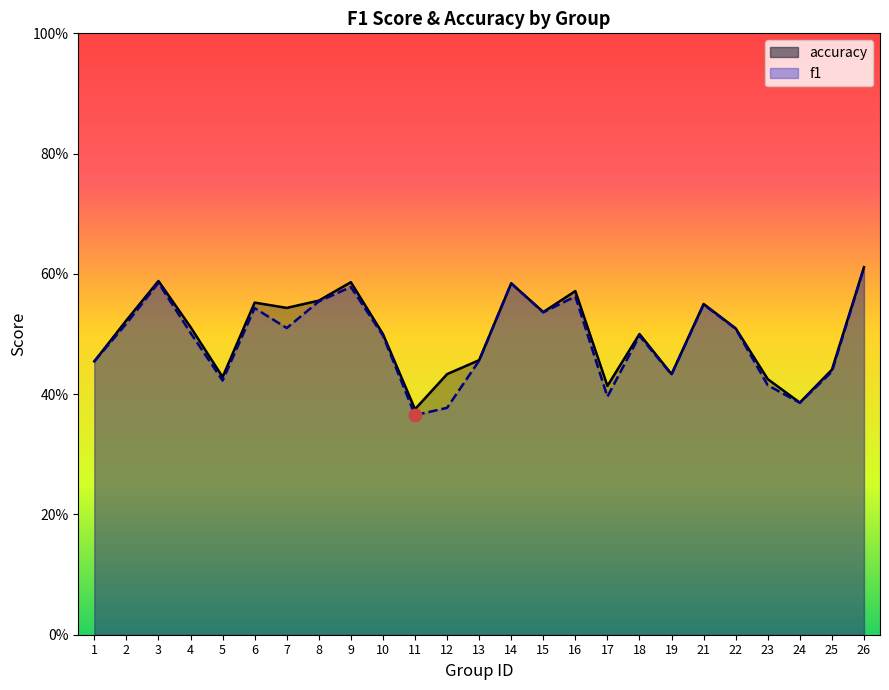

Which series has the largest total across all categories?

accuracy